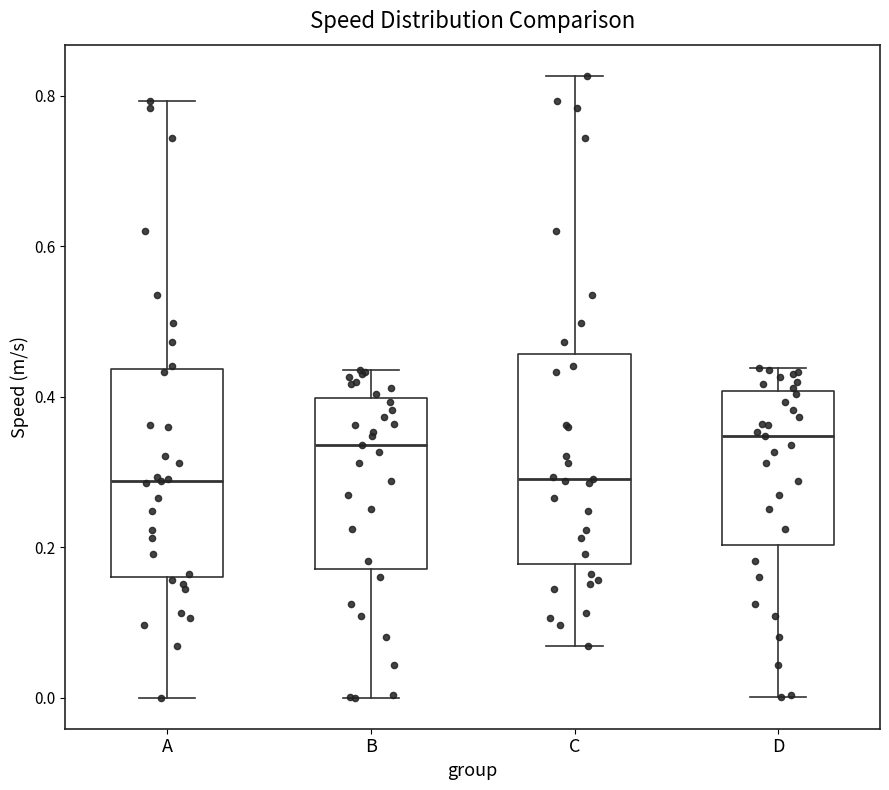

Where is the upper edge of the box for C on the y-axis? The values are not printed on the chart, so give them approximately, as read against the axis.

0.46